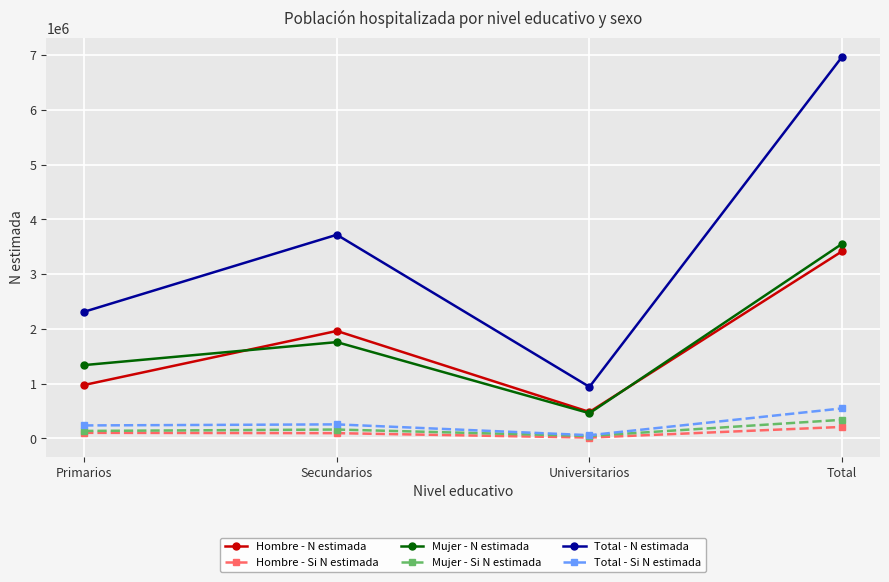

What is the spread (max minus min) of values at Secundarios?

3625491